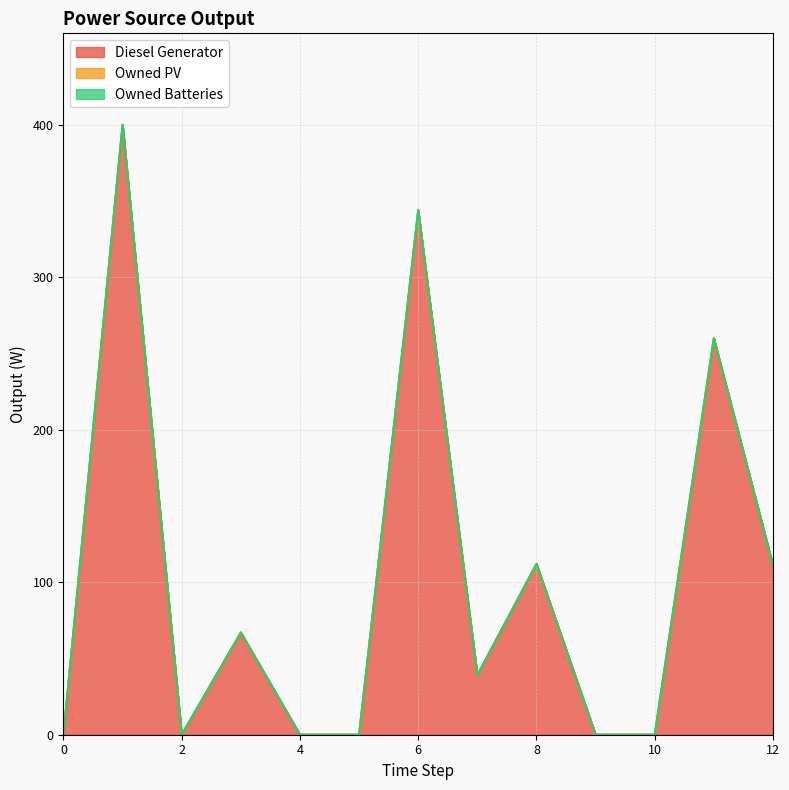

True or false: Owned Batteries and Owned PV intersect in this chart.

False